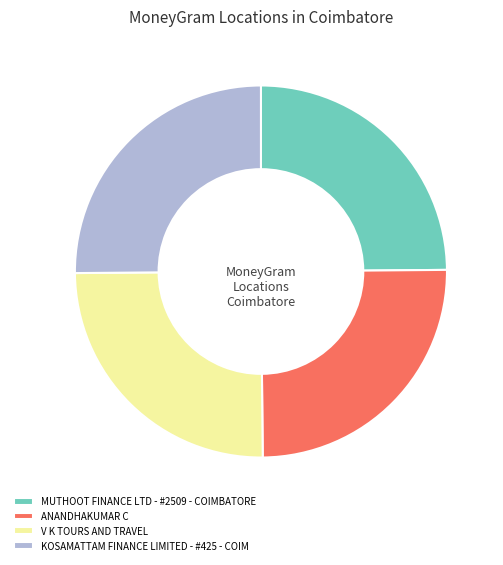

Does any single category account for the majority?

No